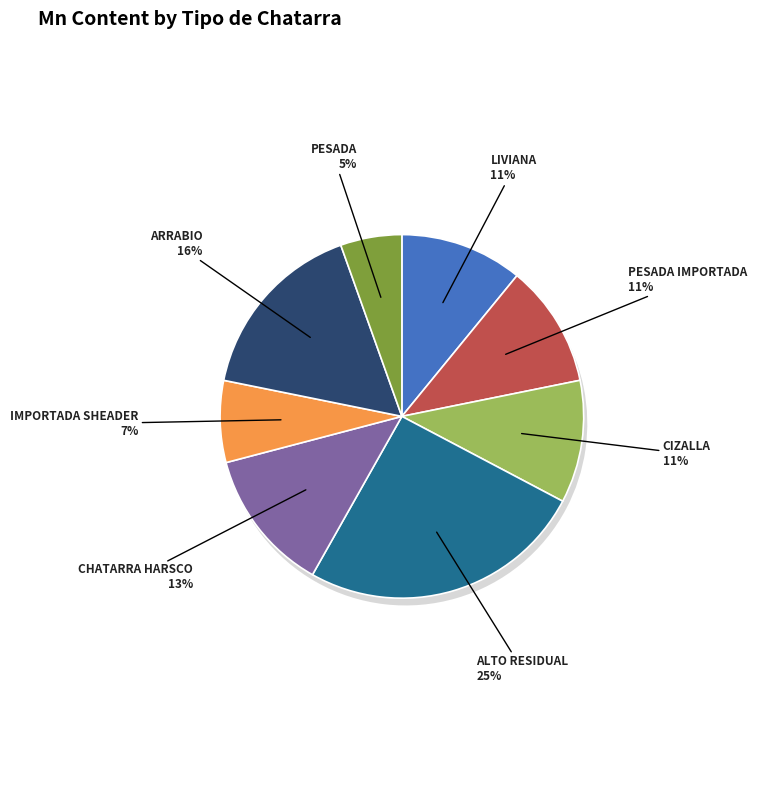

Does any single category account for the majority?

No